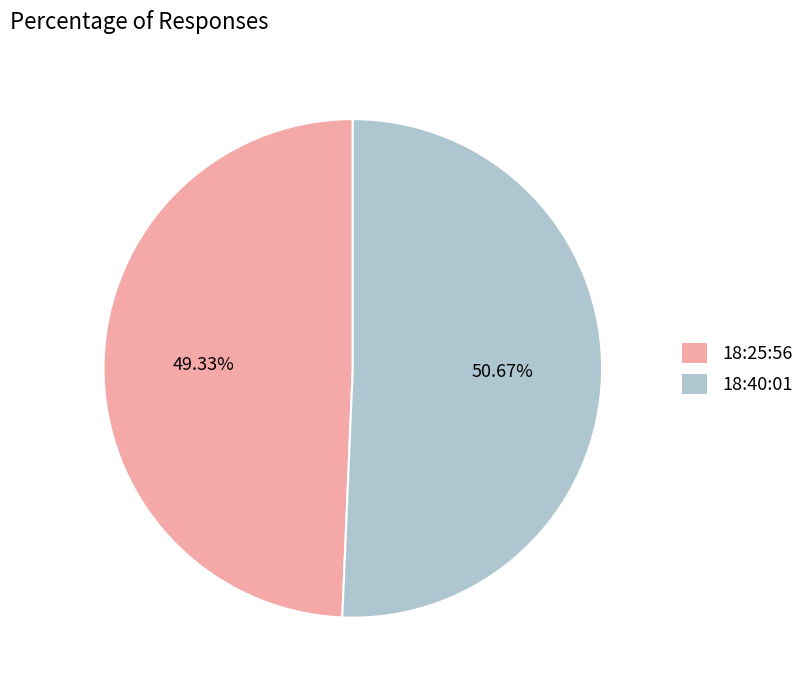

Count the number of slices in the pie.

2